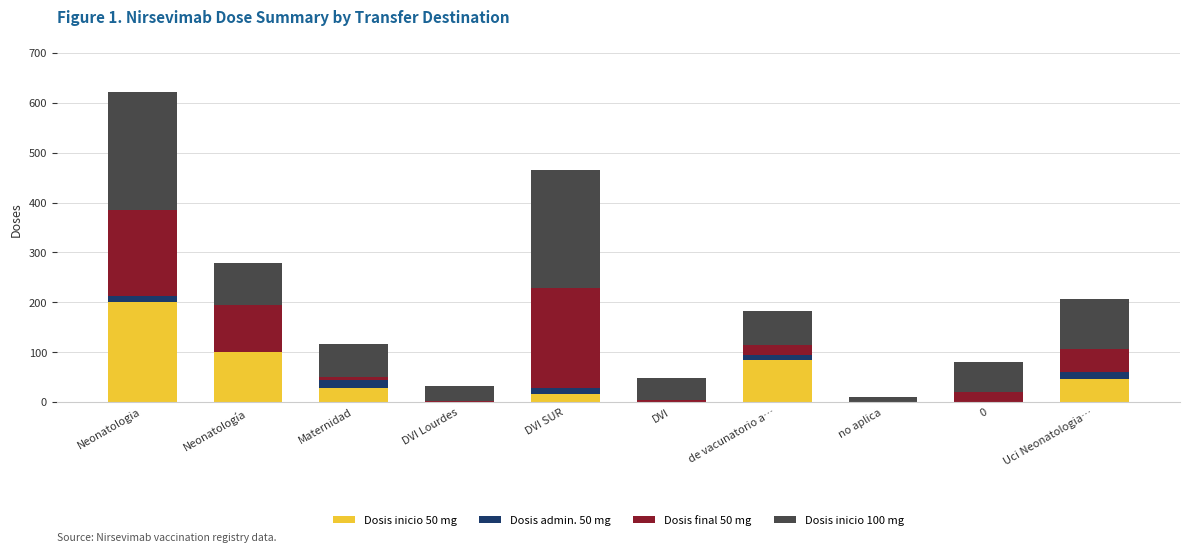

At which category is the sum across all series the highest?

Neonatologia